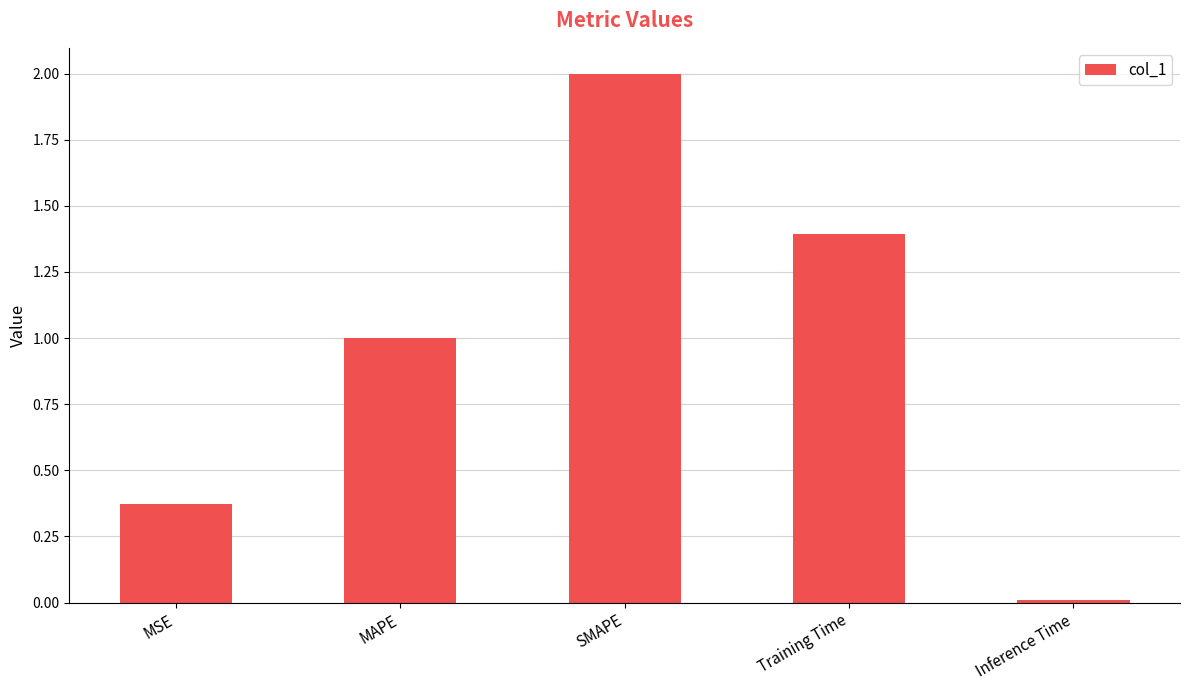

What is the label of the 1st bar from the left?

MSE